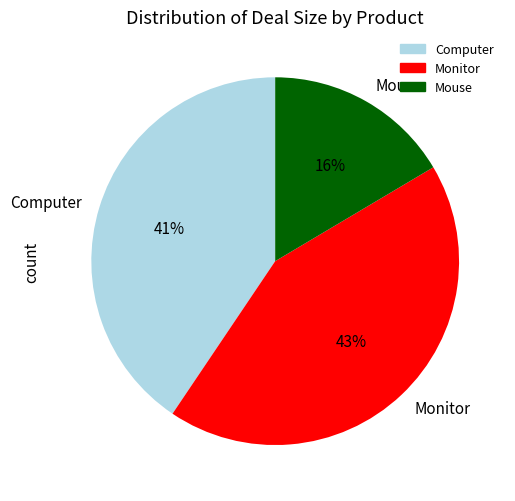

Is it true that Mouse is 9% of the pie?

False